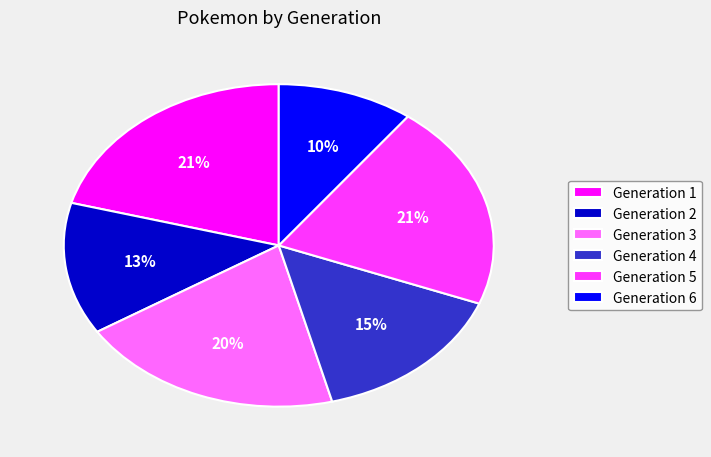

What is the smallest slice in the pie chart?

Generation 6